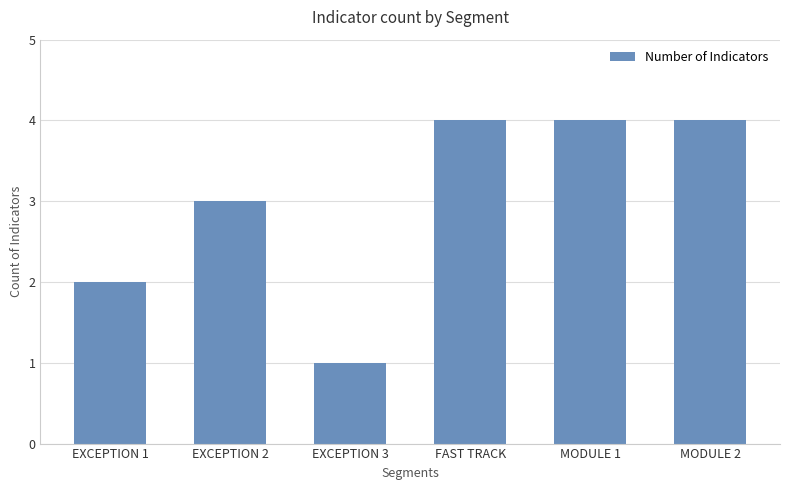

The chart shows a value of 4 at MODULE 1. True or false?

True